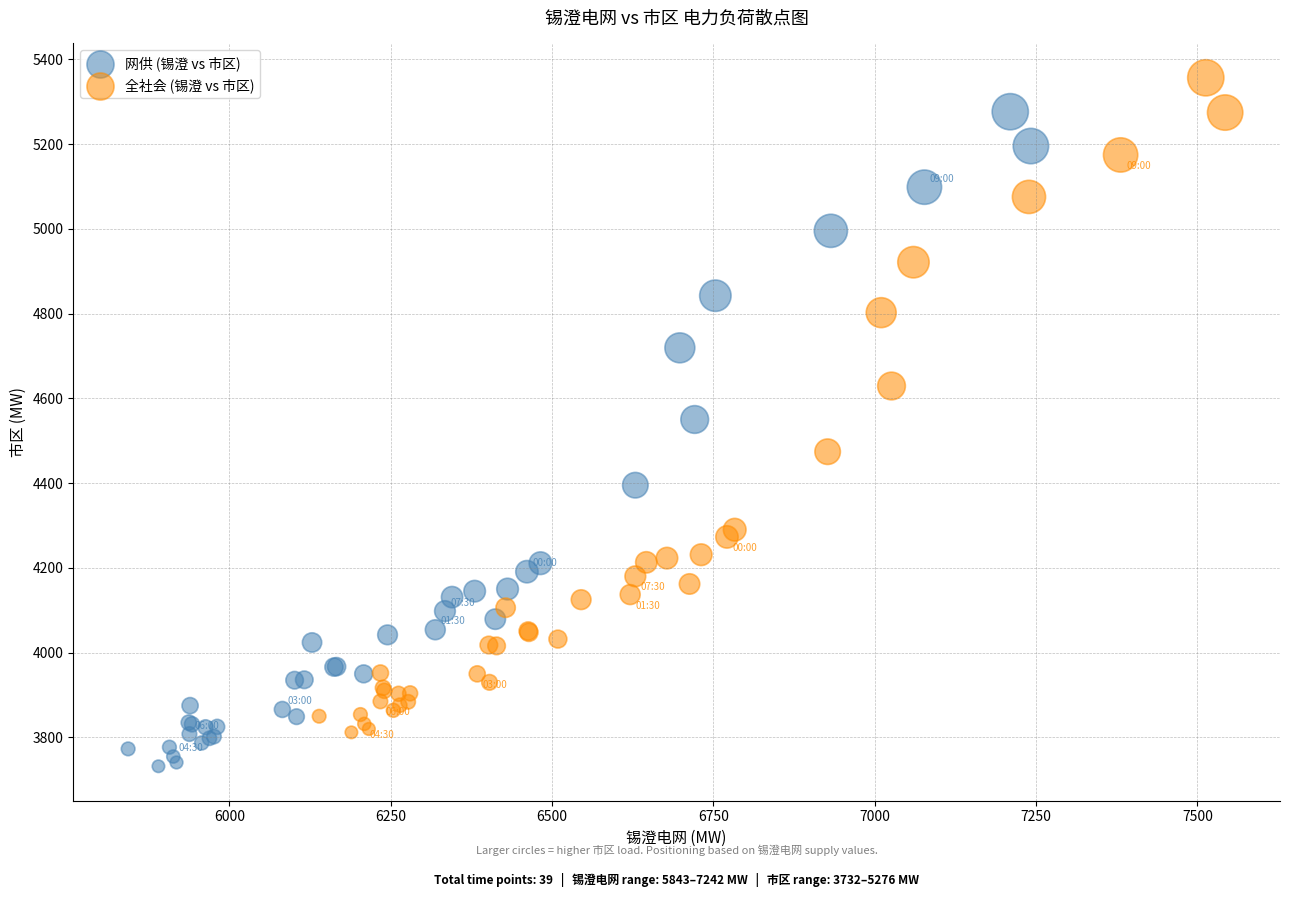

Which series reaches the minimum Y coordinate?

网供 (锡澄 vs 市区)